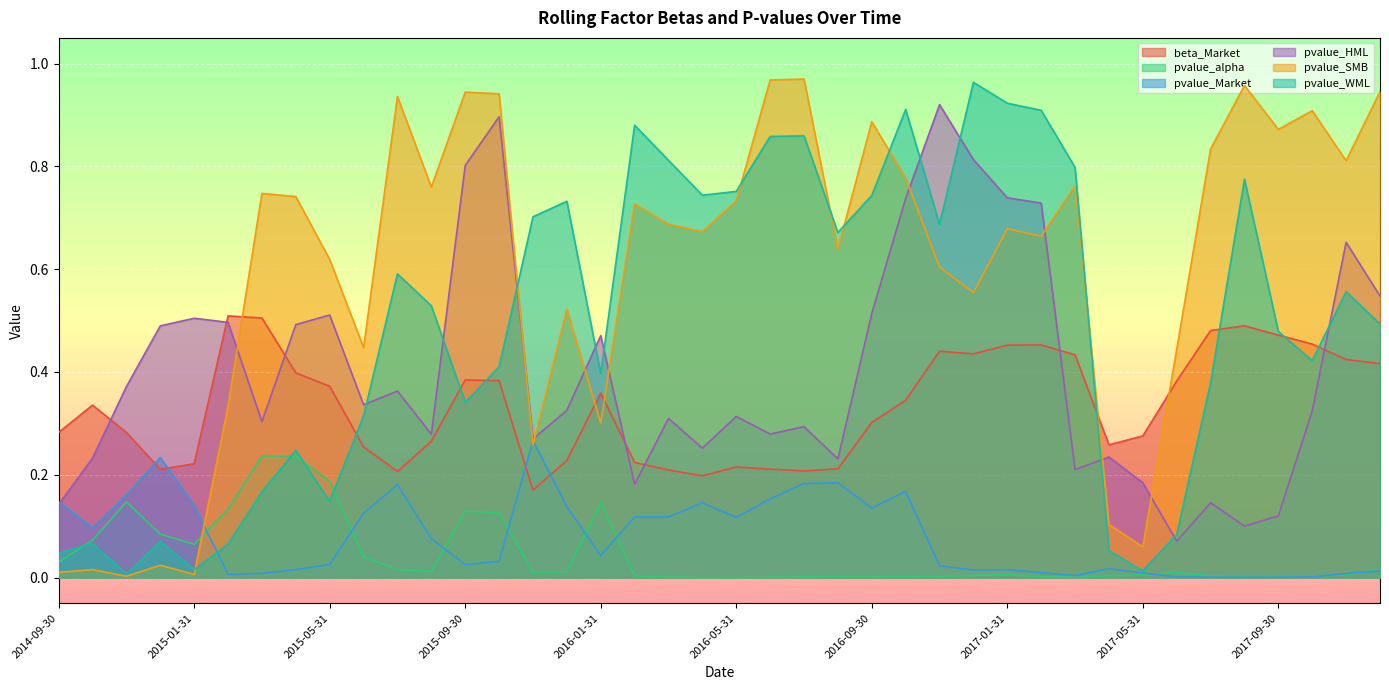

How many interior local peaks does the pvalue_SMB series have?

13